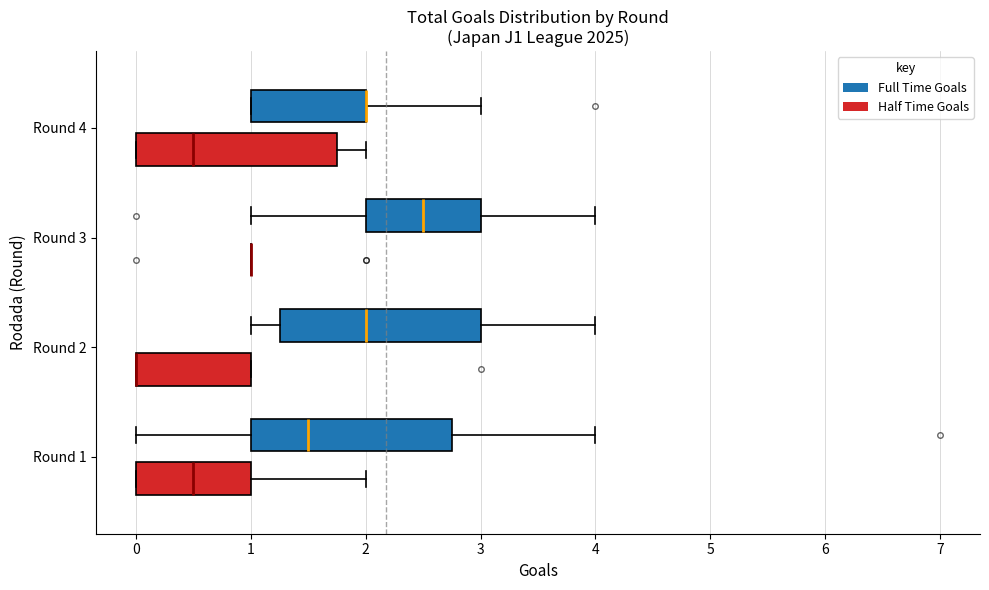

Where does the median line of the box for Round 4 (Half Time Goals) sit on the x-axis? The values are not printed on the chart, so give them approximately, as read against the axis.

0.5